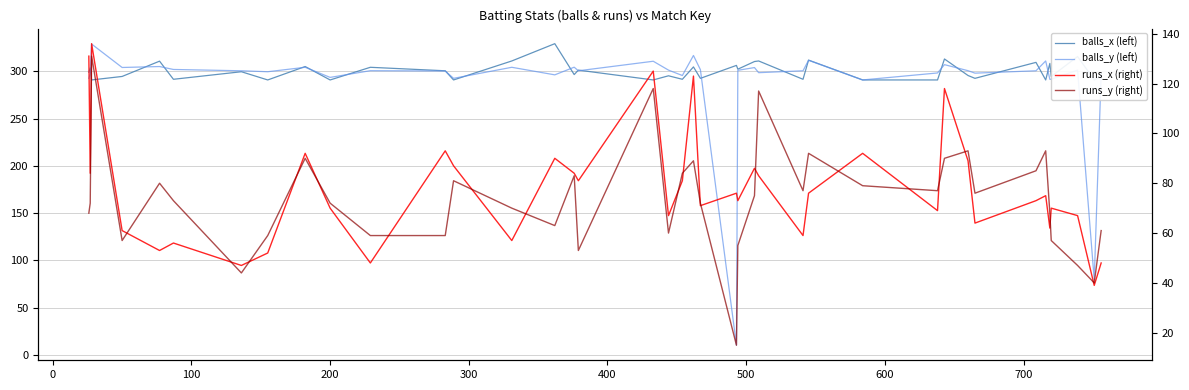

What is the difference between the maximum and minimum values in the balls_y (left) series?

318.8